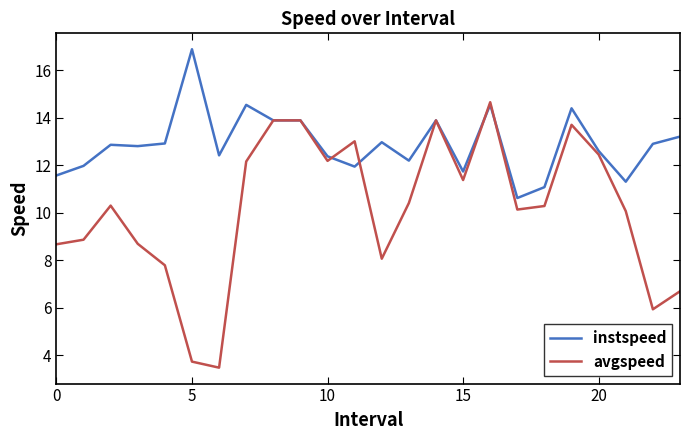

Which series has the largest range (max minus min)?

avgspeed